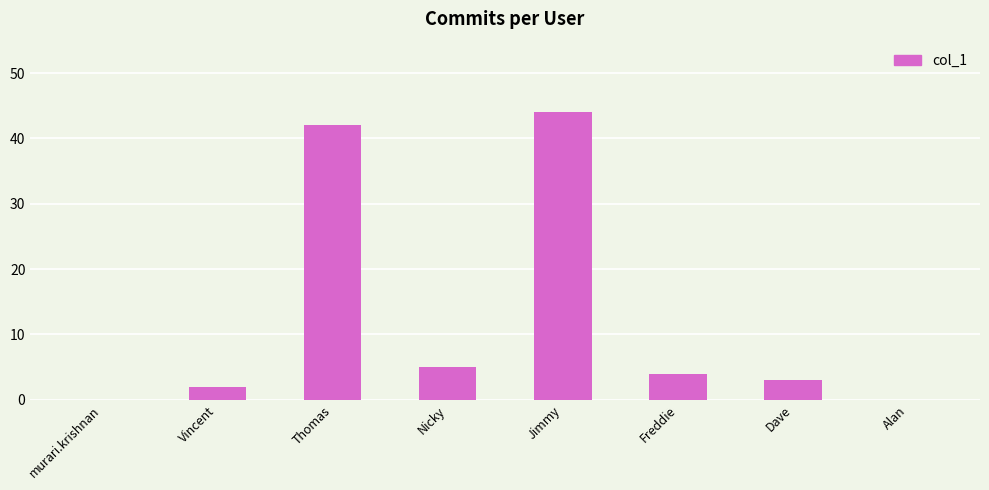

The chart shows a value of 3 at Dave. True or false?

True